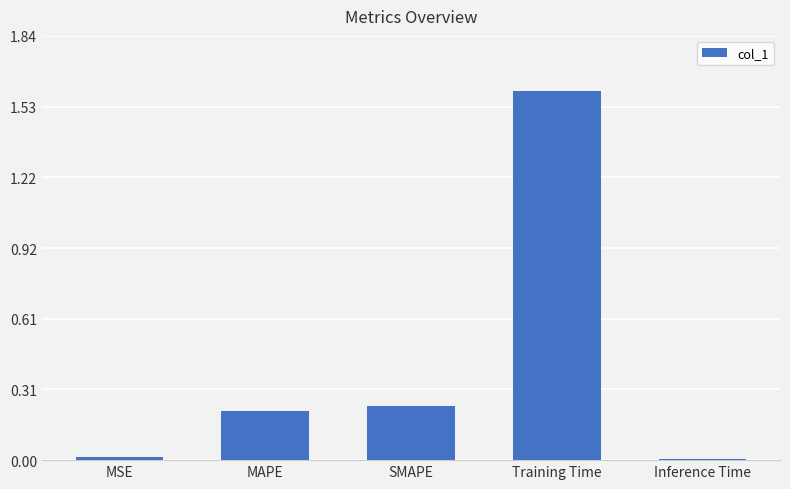

Is it true that the value at SMAPE is 0.4?

False